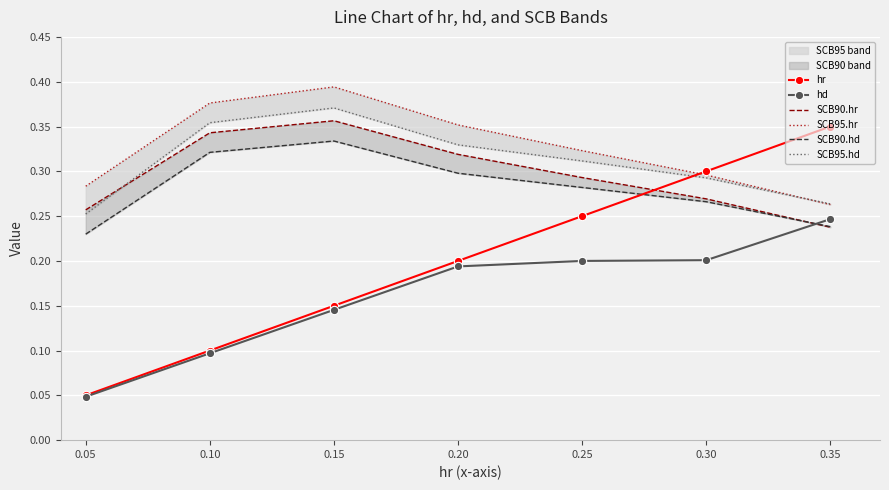

In SCB95.hr, how many points are higher than both neighbors (excluding endpoints)?

1